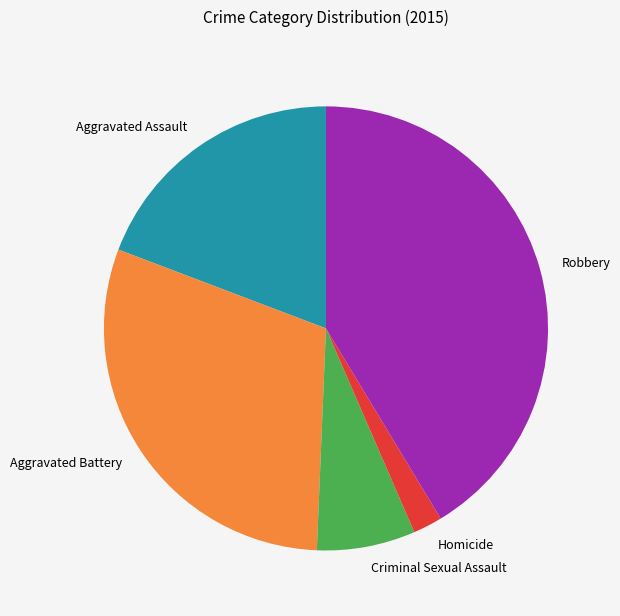

Is it true that Homicide is 14% of the pie?

False